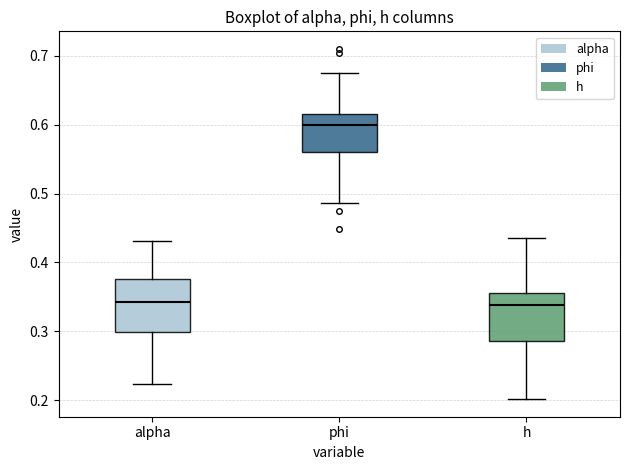

Which box has the highest median line?

phi